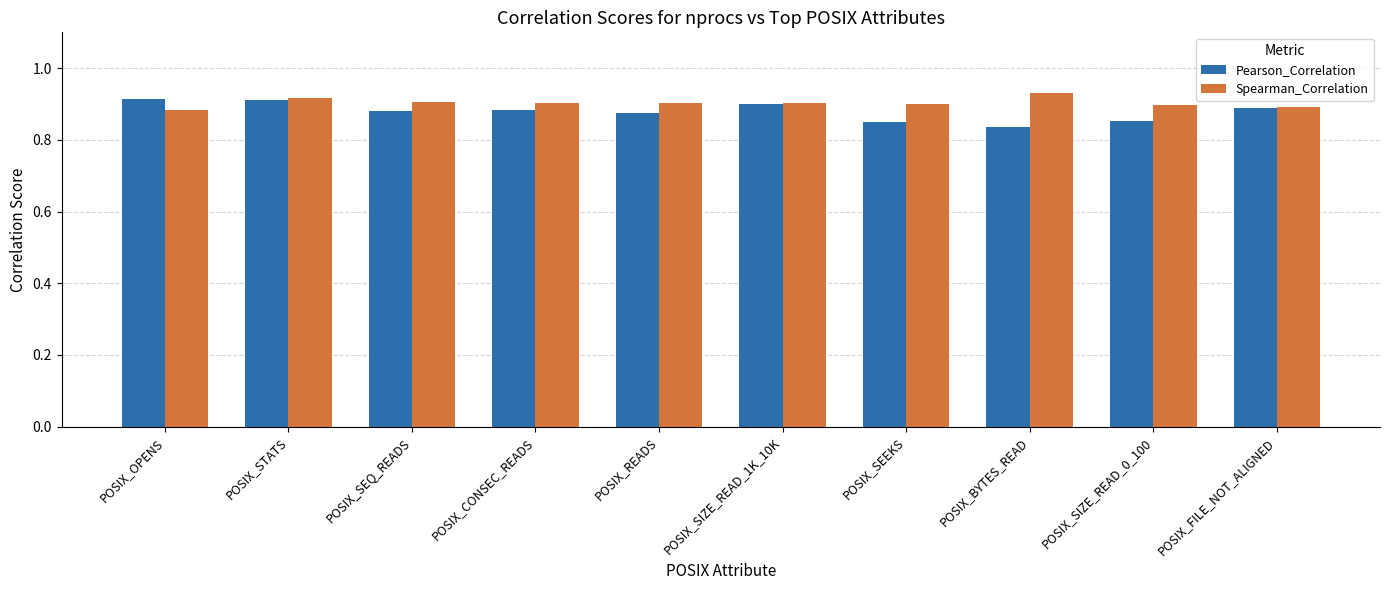

What is the sum of the Spearman_Correlation values at POSIX_READS and POSIX_FILE_NOT_ALIGNED?

1.8